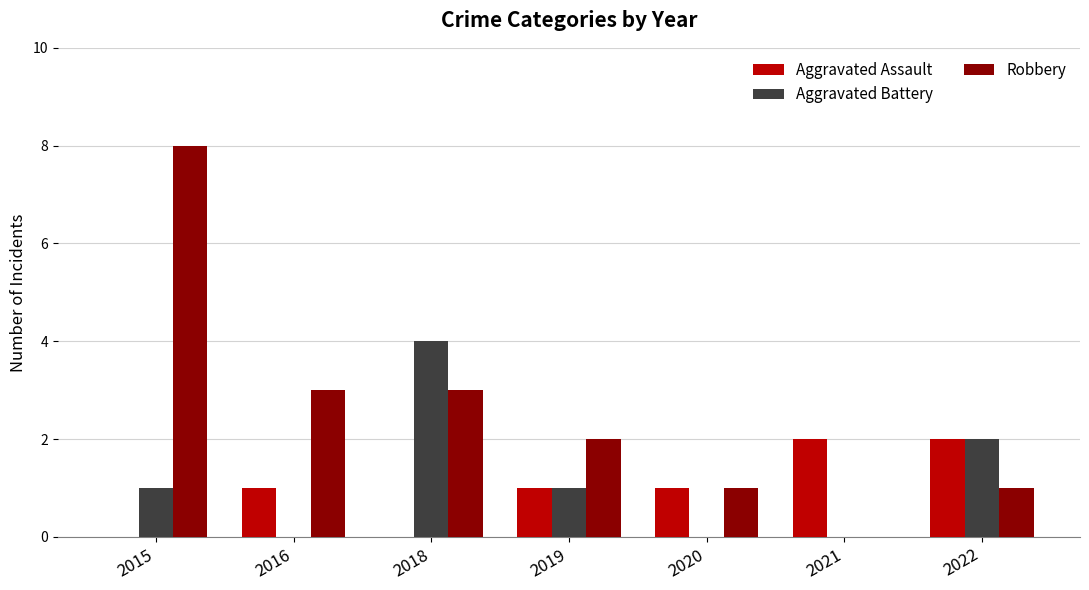

Reading left to right, extract all data points from this chart.

Aggravated Assault: 0	1	0	1	1	2	2
Aggravated Battery: 1	0	4	1	0	0	2
Robbery: 8	3	3	2	1	0	1